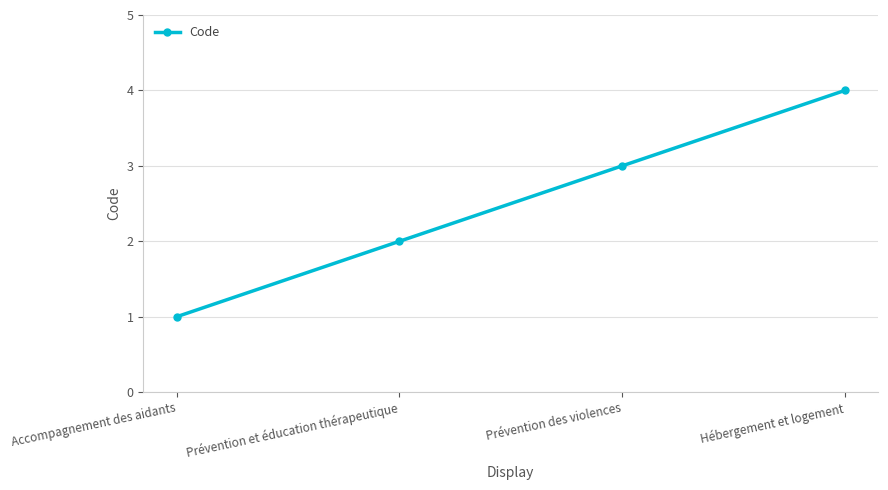

The value at Hébergement et logement is 4. True or false?

True